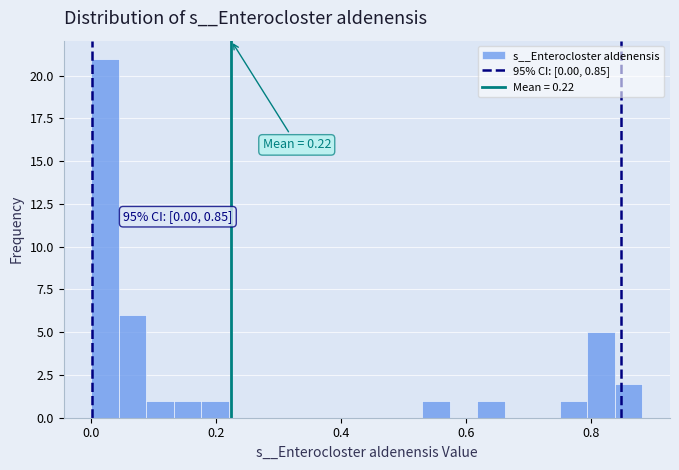

Around what value on the x-axis is the tallest bar? Give the approximate position of its centre, as read against the axis.

0.02